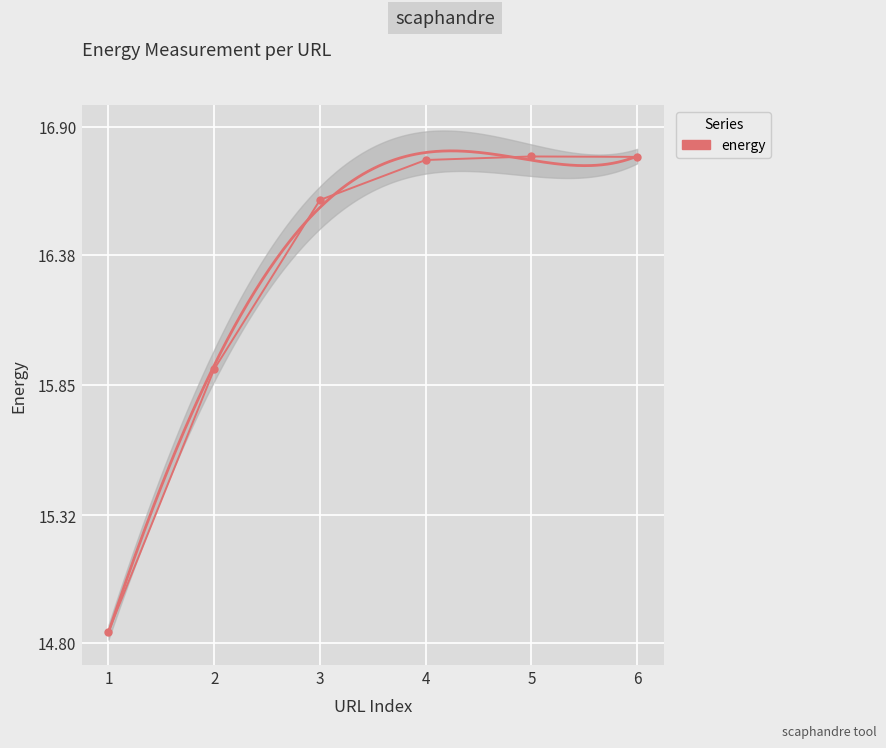

At which category does the chart reach its minimum across all series?

1